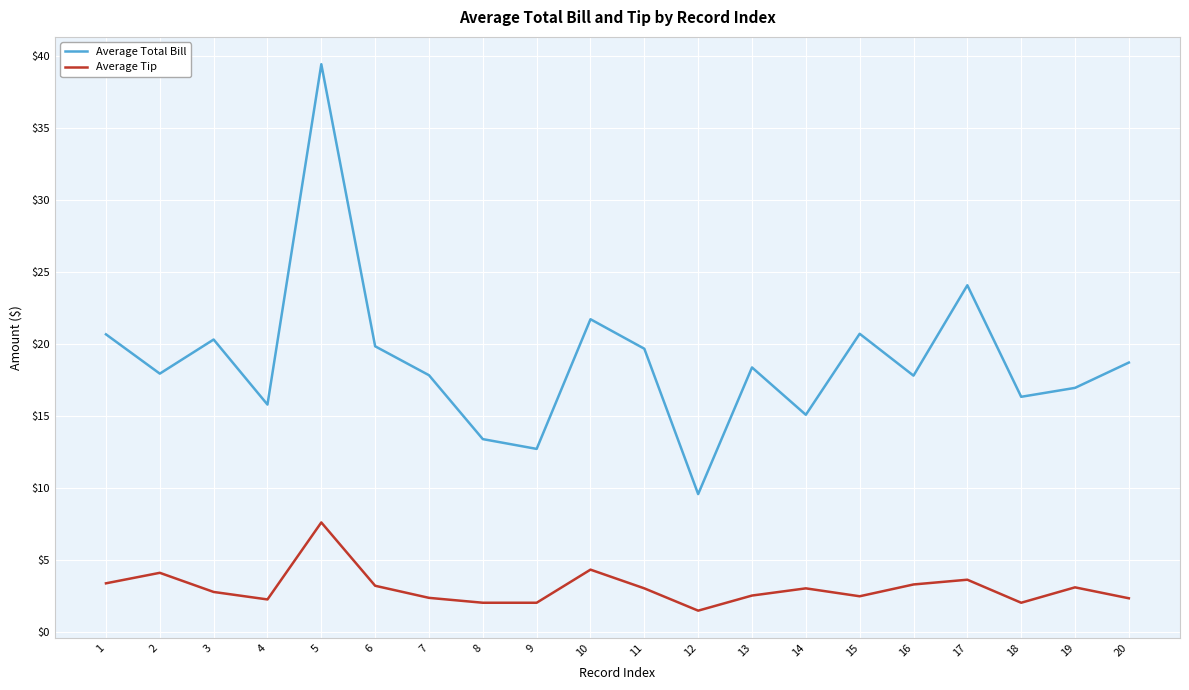

What are all the series names shown in the legend?

Average Total Bill, Average Tip